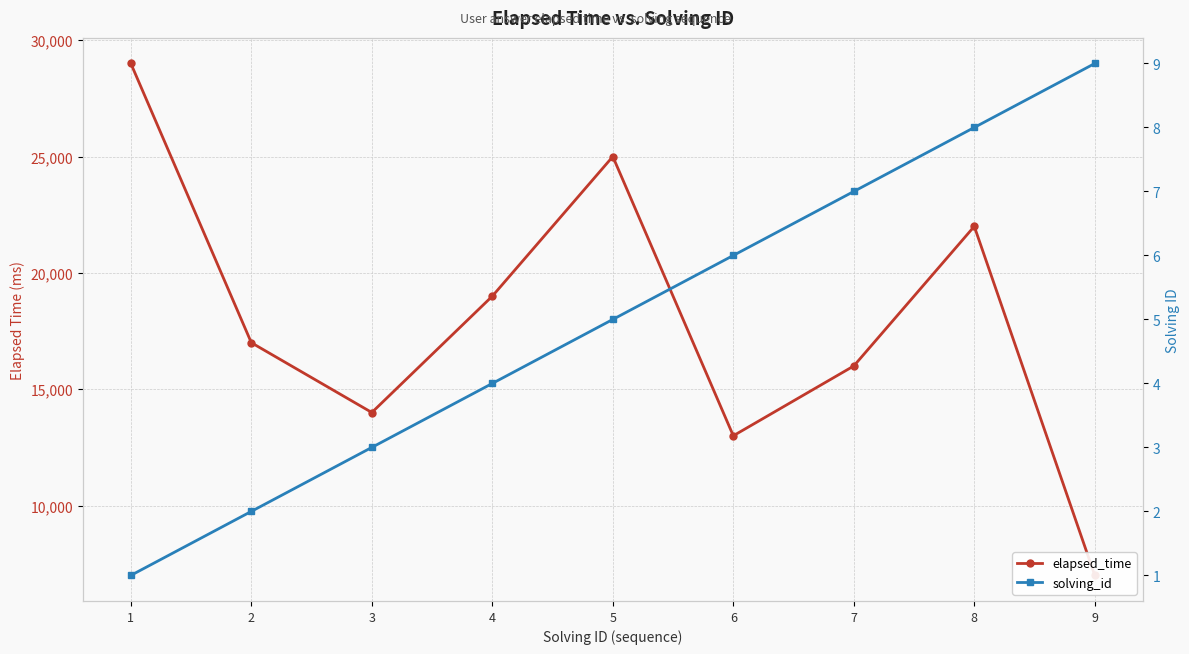

How many distinct data groups are displayed?

2